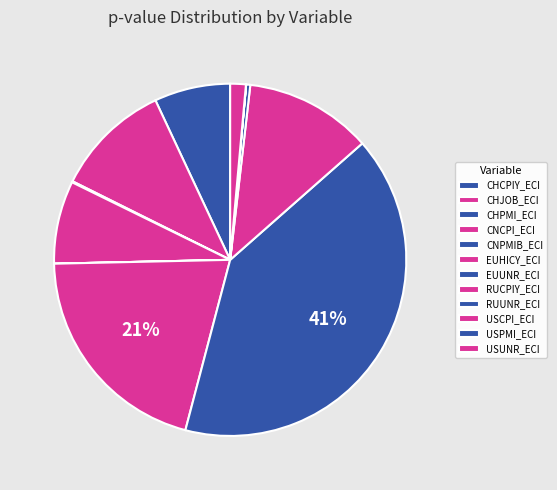

Count the number of slices in the pie.

12